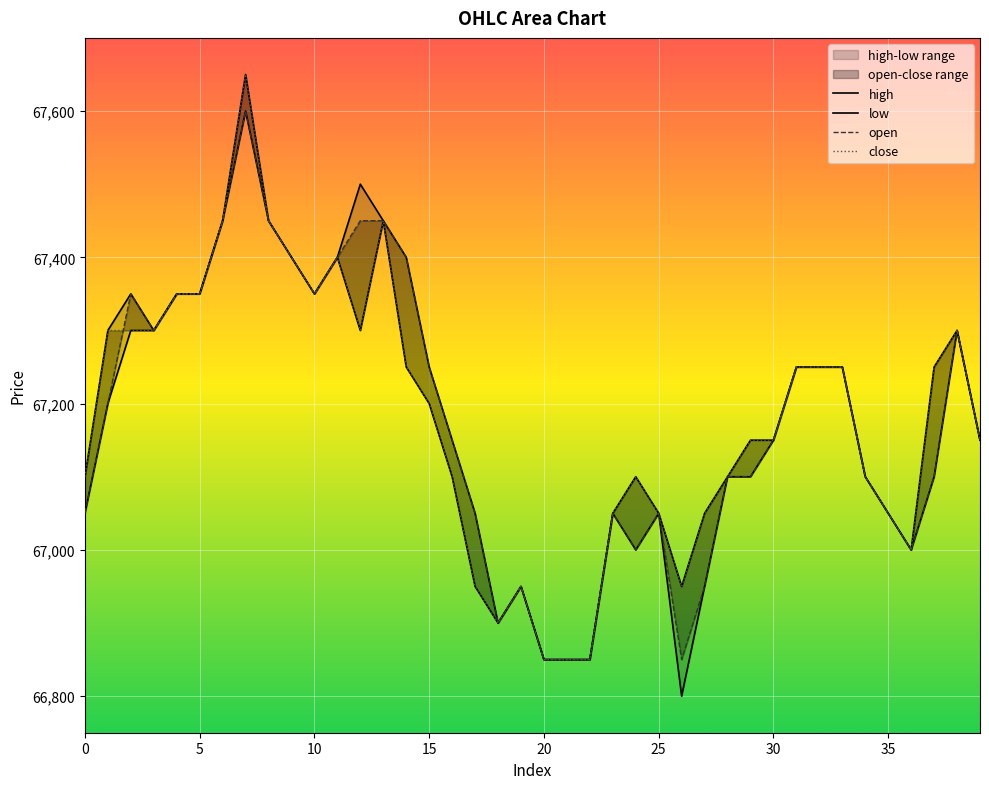

What are all the series names shown in the legend?

high, low, open, close